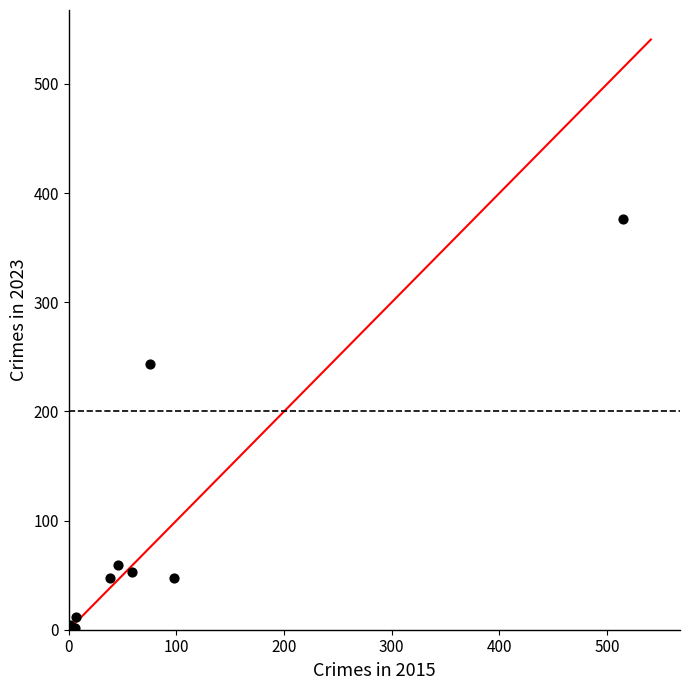

What Y value in the scatter plot is closest to 189?

243